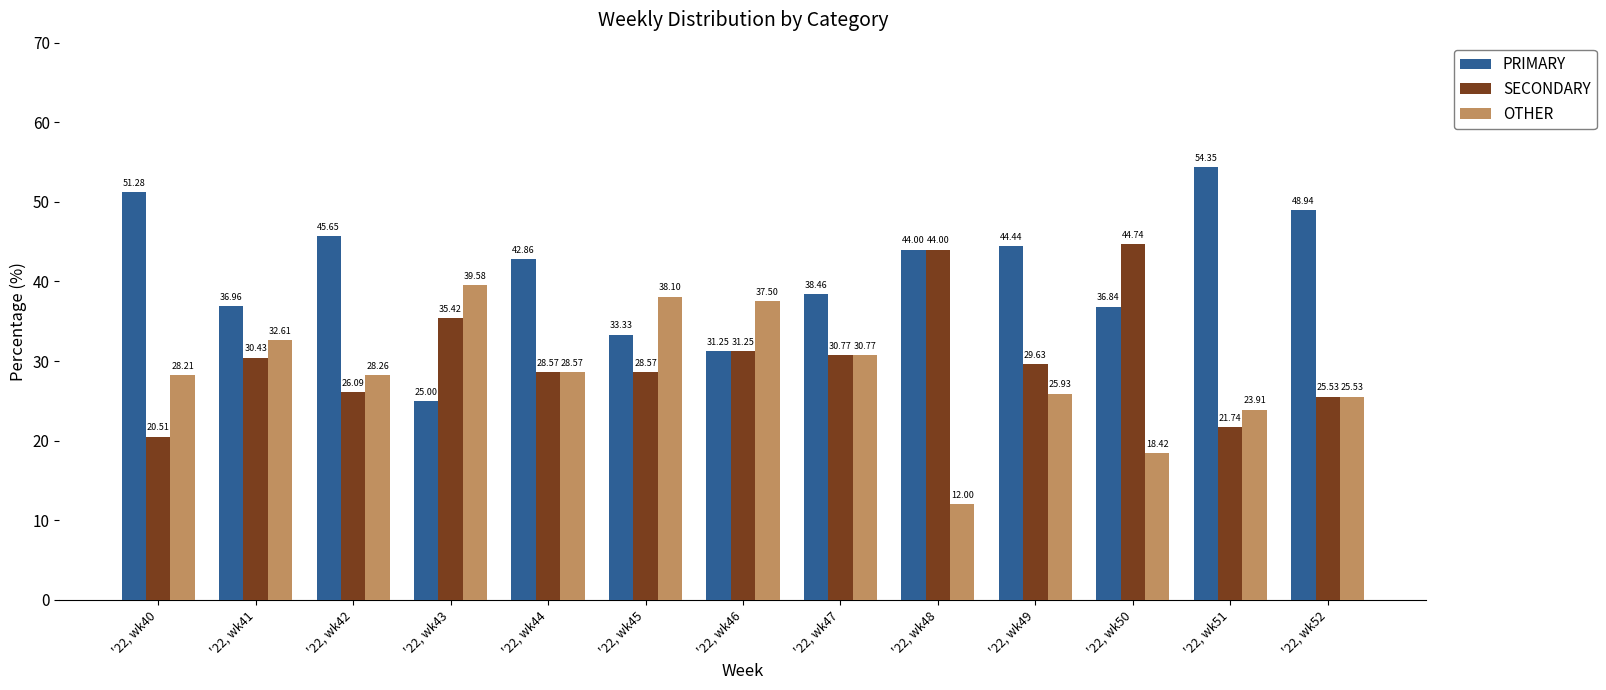

What is the value of the PRIMARY bar at the 11th from the left?

36.8